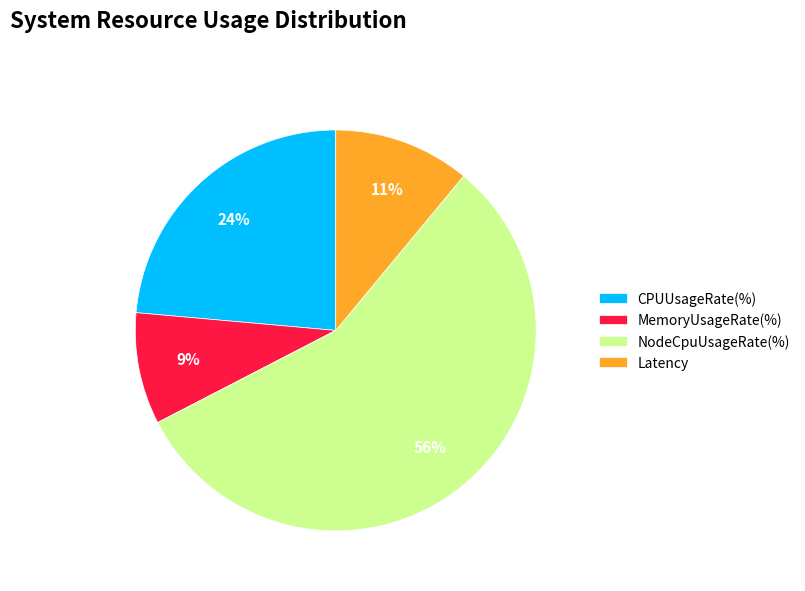

How many slices are in this pie chart?

4